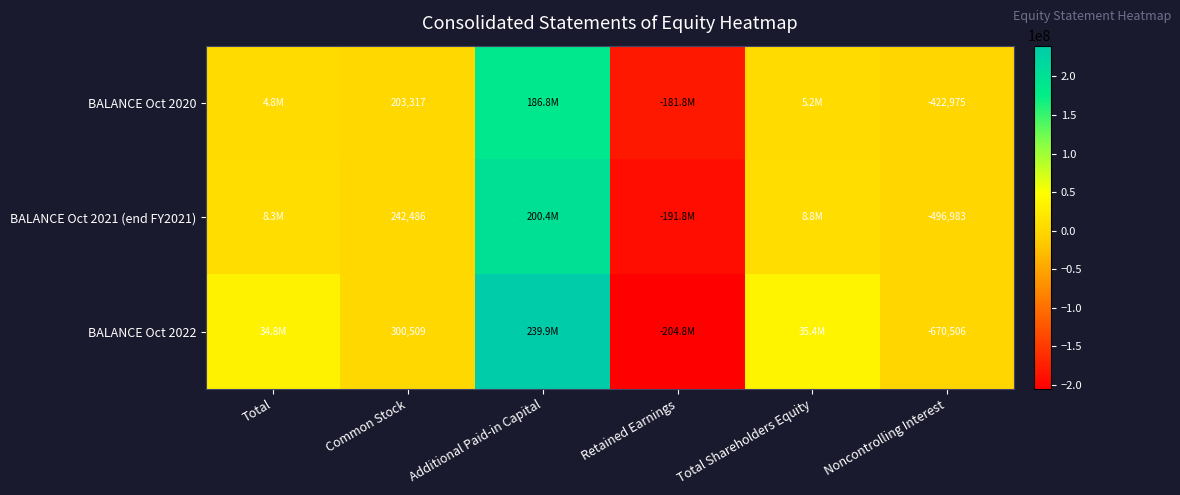

True or false: BALANCE Oct 2020 has a value of -628485 at Noncontrolling Interest.

False